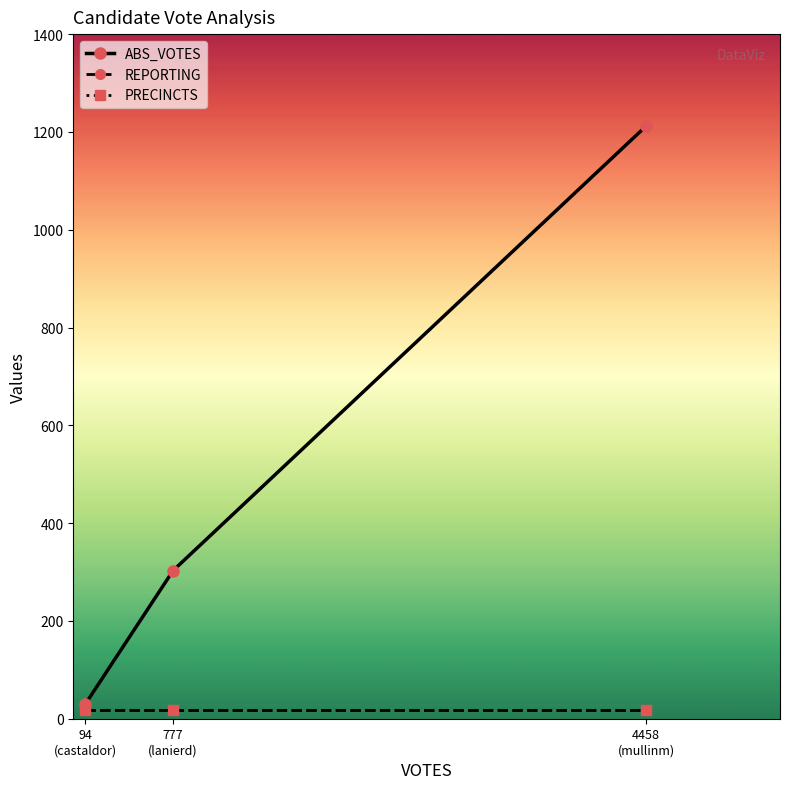

Does the chart have visible grid lines?

No